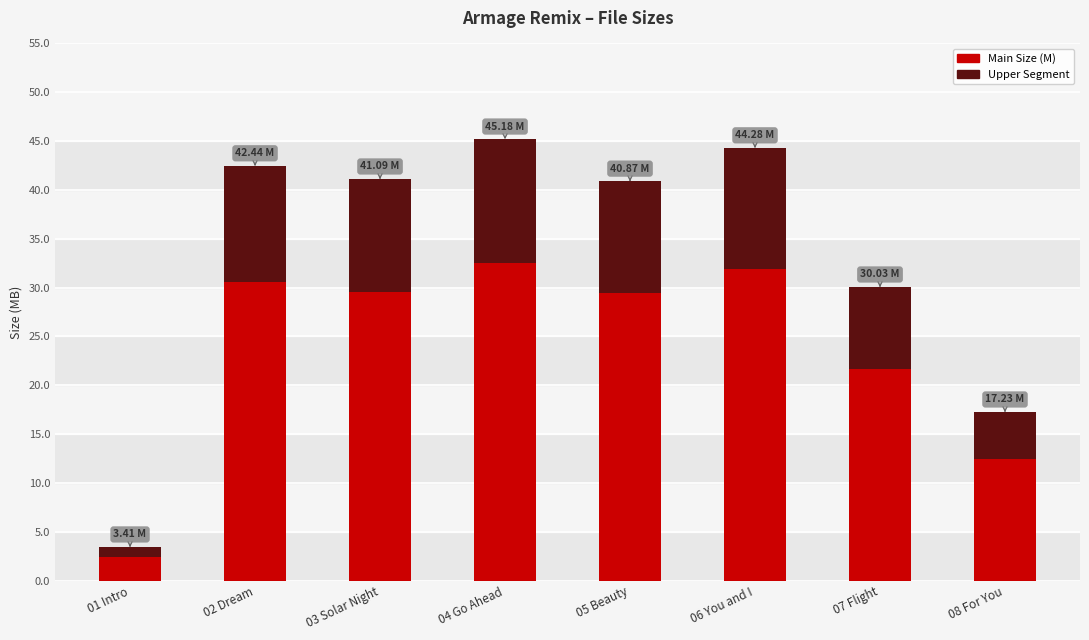

What is the total value across all series at 02 Dream?

42.4